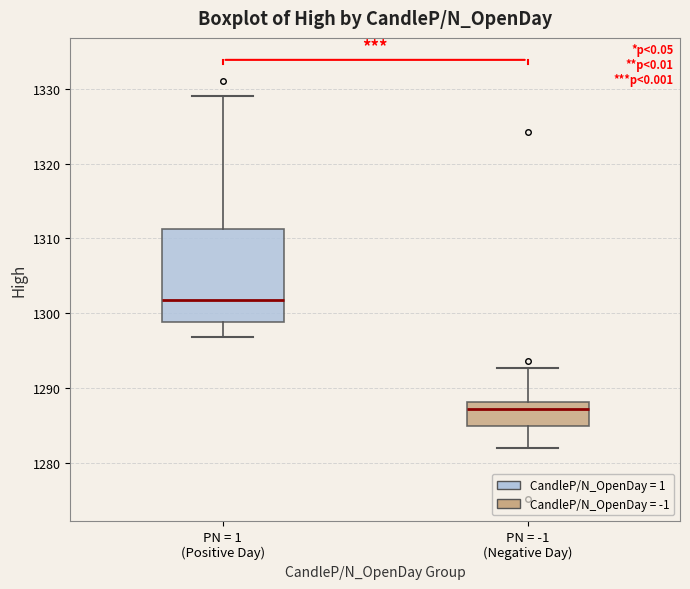

Reading left to right, read every box against the y-axis: the position of its median line, the range the box covers, and the ends of its whiskers. The values are not printed on the chart, so give them approximately, as read against the axis.

PN = 1 (Positive Day): median 1302, box 1299 to 1311, whiskers 1297 to 1329
PN = -1 (Negative Day): median 1287, box 1285 to 1288, whiskers 1282 to 1293